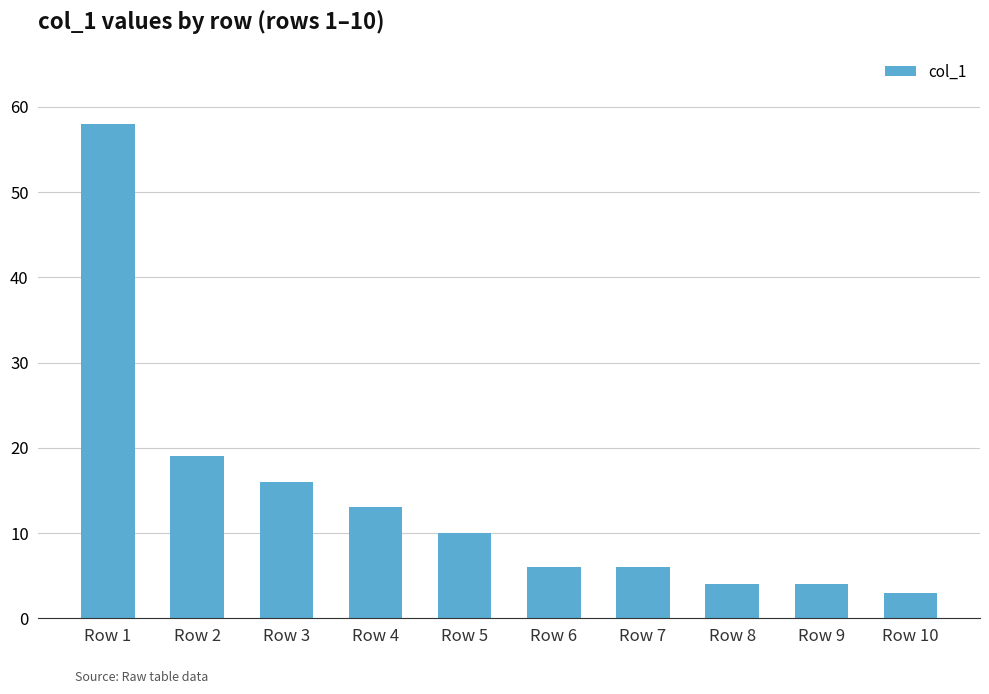

What is the ratio of the value at Row 5 to the value at Row 4?

0.8